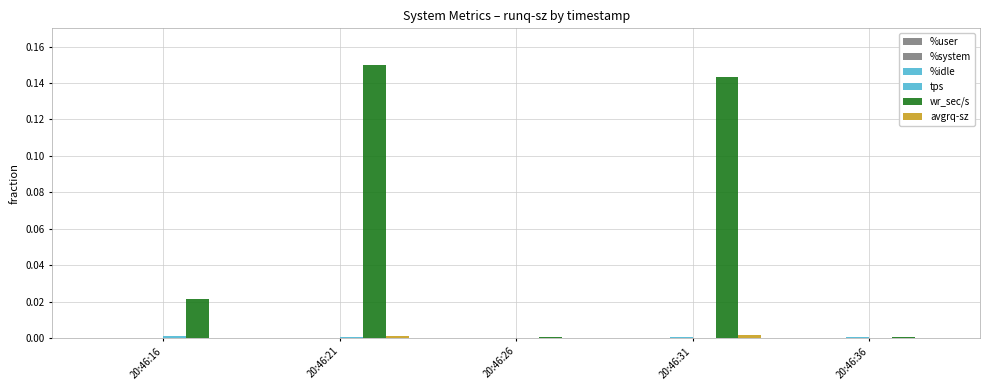

Reading left to right, extract all data points from this chart.

%user: 0.0	0.0	0.0	0.0	0.0
%system: 0.0	0.0	0.0	0.0	0.0
%idle: 0.0	0.0	0.0	0.0	0.0
tps: 0.0	0.0	0.0	0.0	0.0
wr_sec/s: 0.0	0.1	0.0	0.1	0.0
avgrq-sz: 0.0	0.0	0.0	0.0	0.0